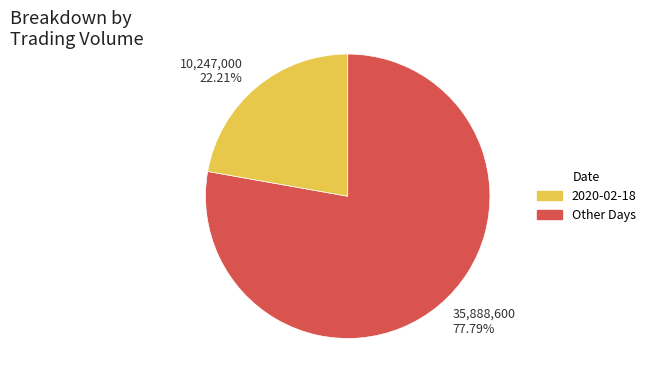

Is there a majority slice in this chart?

Yes